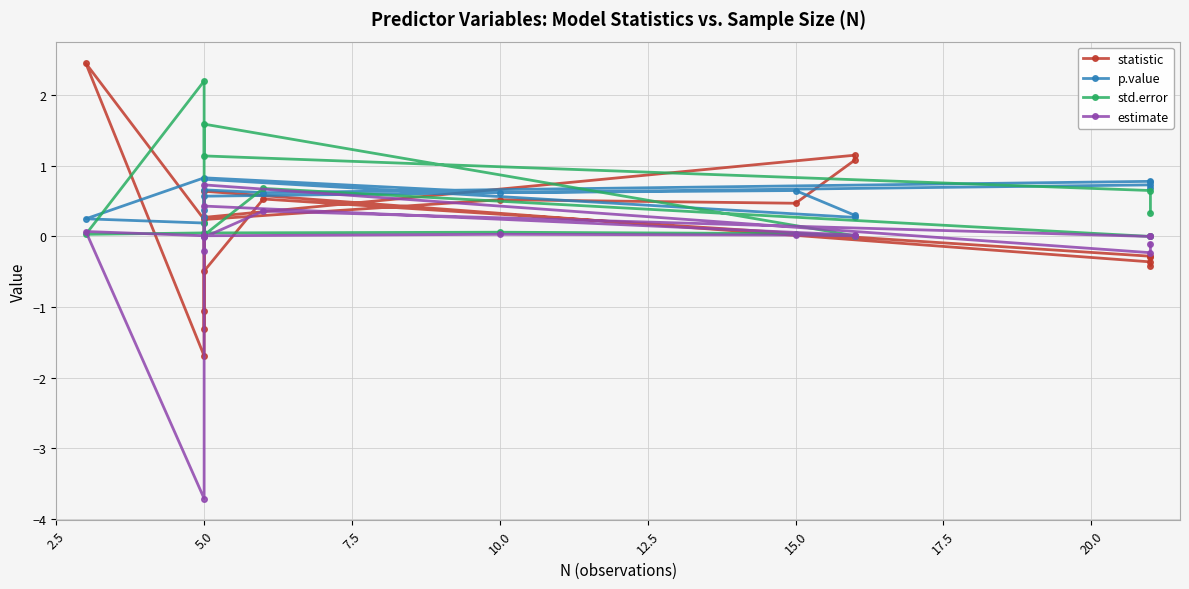

Which series changed the most between 10.0 and 15.0?

statistic